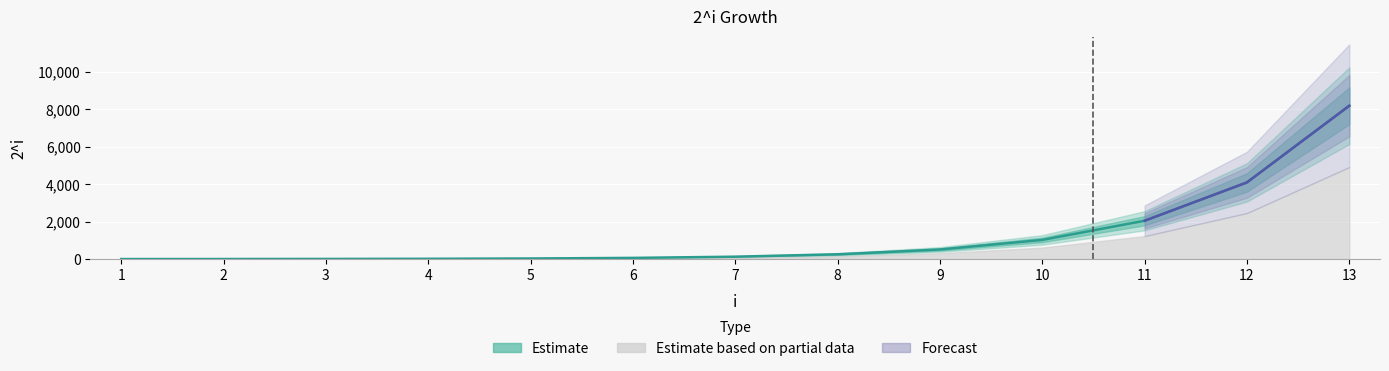

Does the chart display data point markers on the line(s)?

No